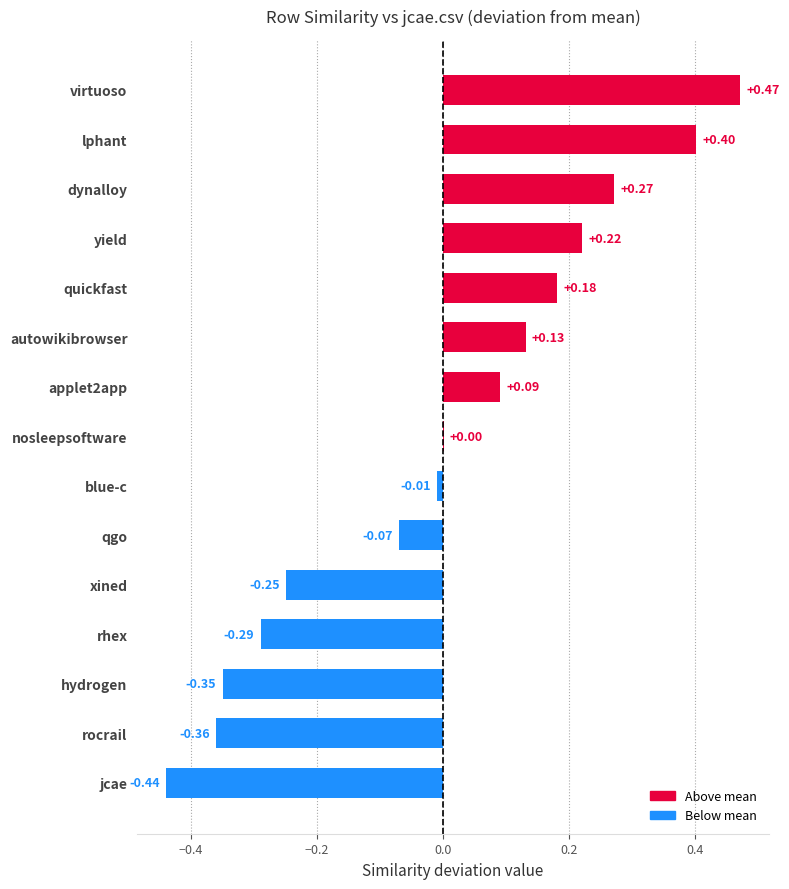

Which category has the highest value across all series?

virtuoso